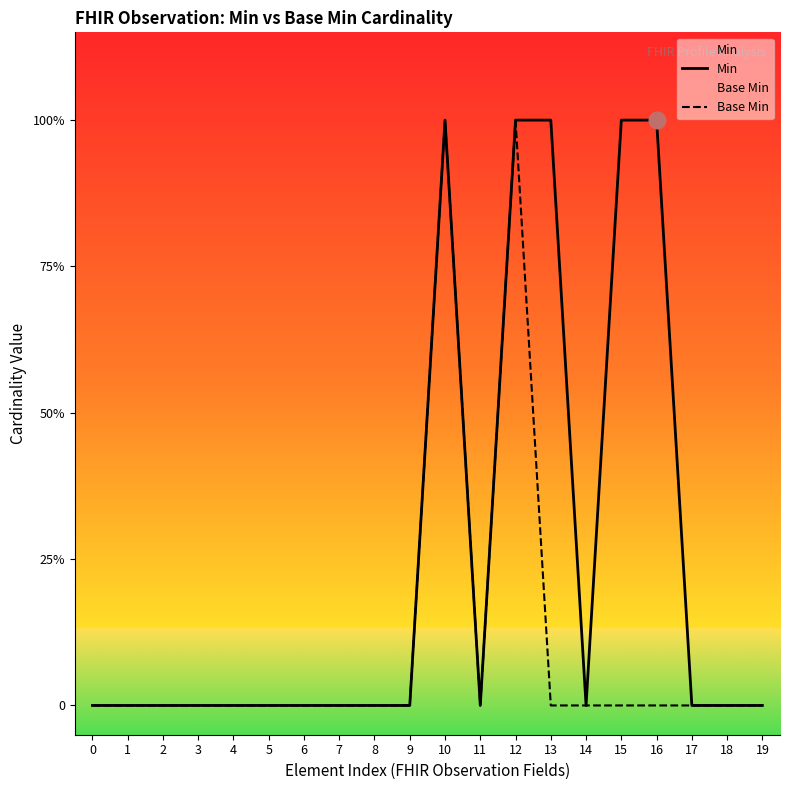

Is this an area chart (filled region under the line)?

No